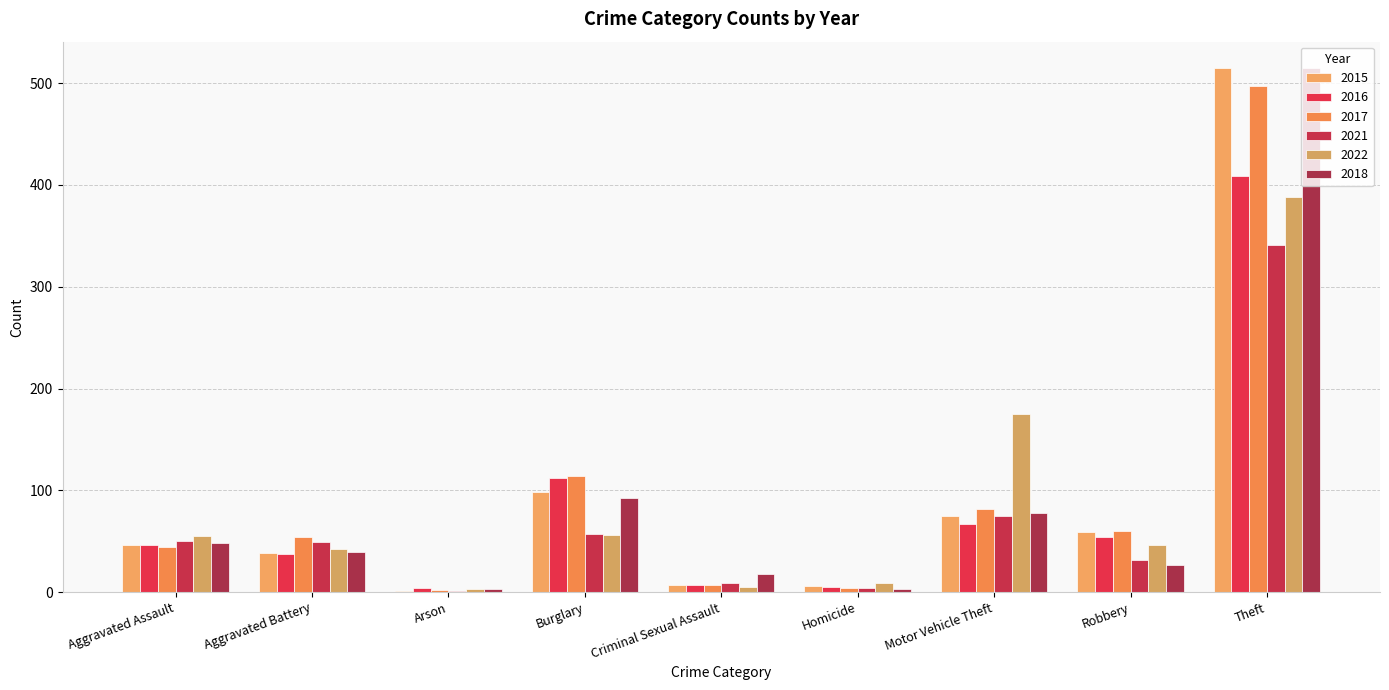

Which series has the widest spread of values?

2015